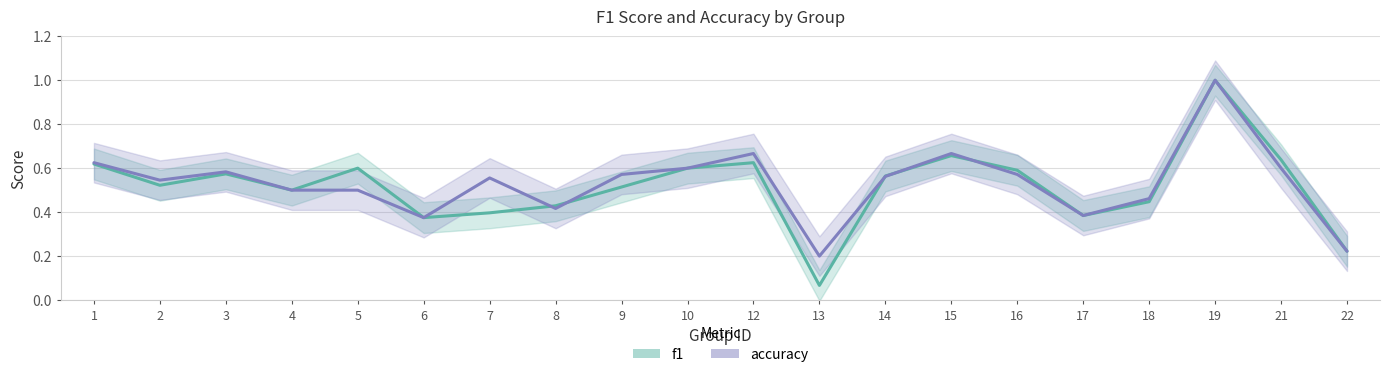

List the series in order of their peak value, lowest first.

f1 (line), accuracy (line)